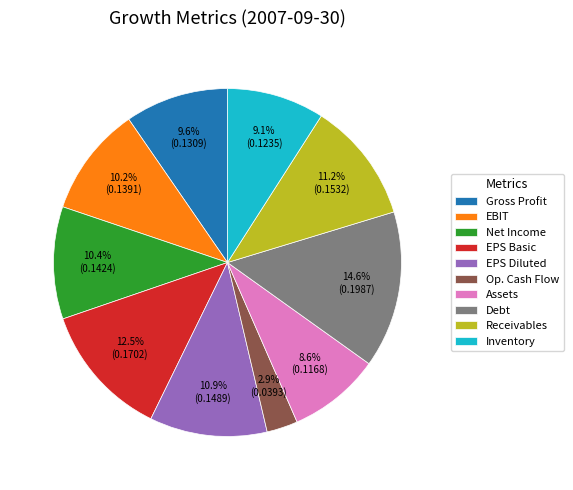

Is EBIT the majority of the pie?

No